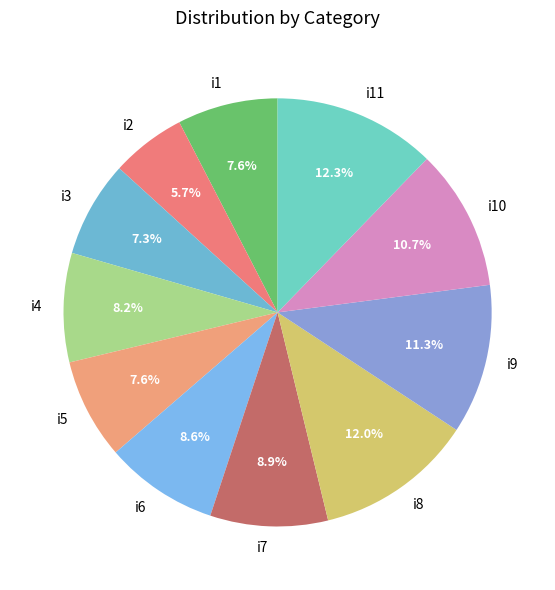

How much of the chart is everything except i8?

88.0%